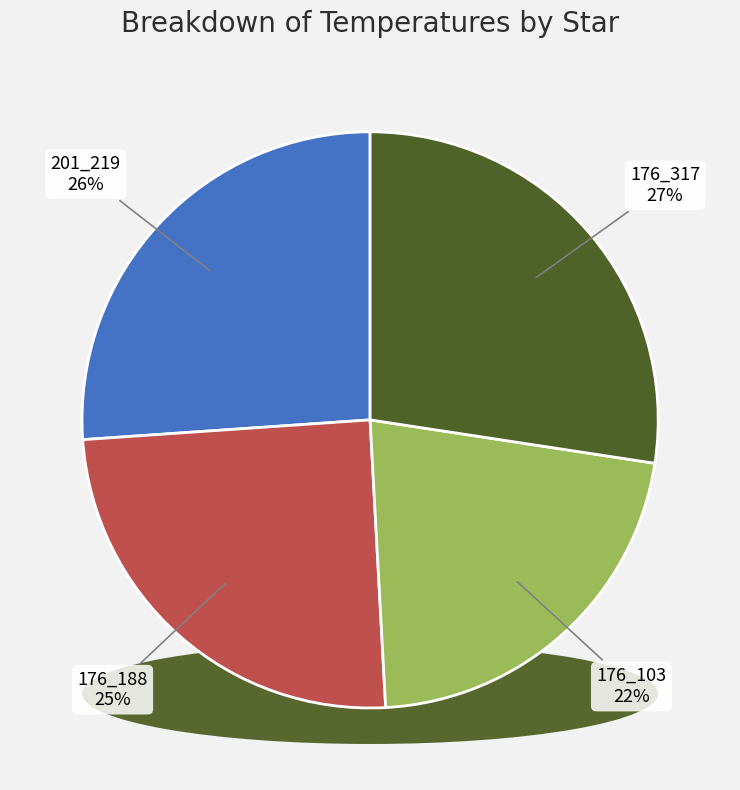

To the nearest percent, what portion does 201_219 represent?

26%